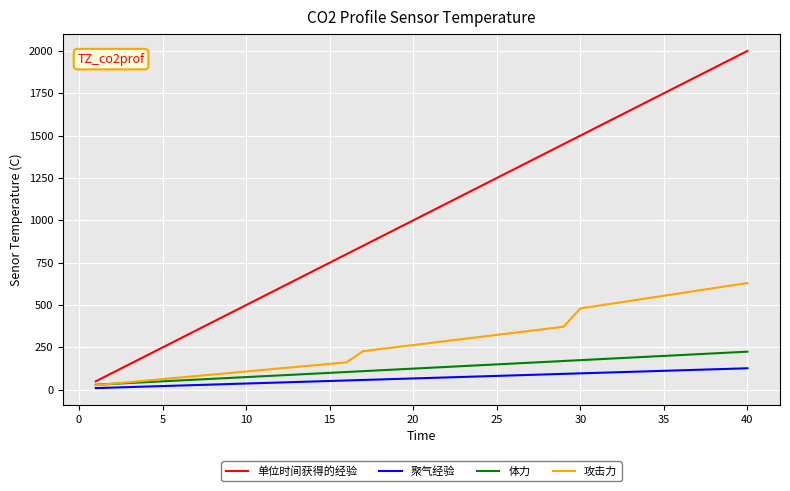

What is the maximum value for 单位时间获得的经验?

2000